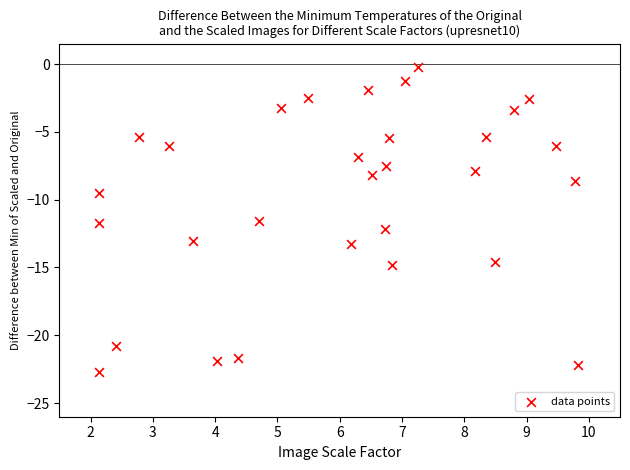

What is the range of Y values (max minus min)?

22.5